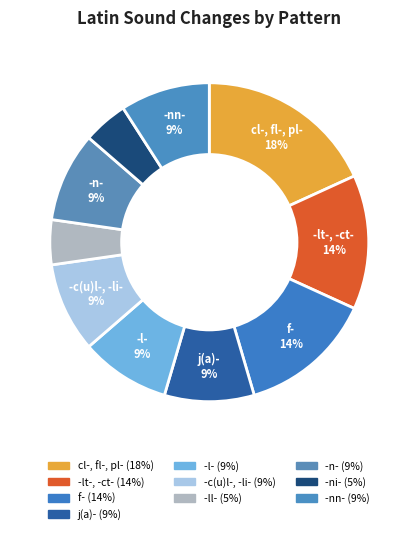

How many segments does this pie chart have?

10